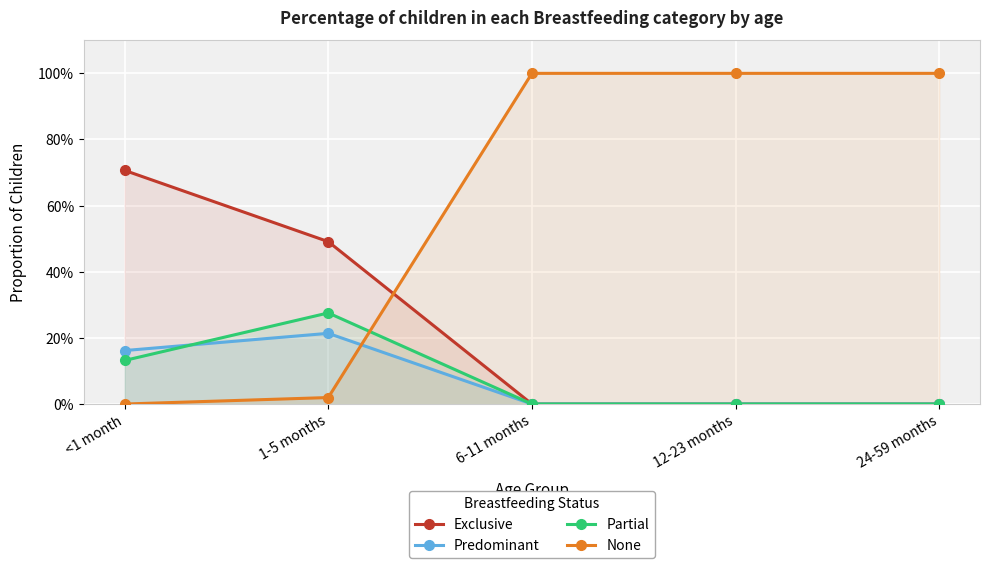

Reading right to left, what are all the values shown in this chart?

Exclusive: 0.0	0.0	0.0	0.5	0.7
Predominant: 0.0	0.0	0.0	0.2	0.2
Partial: 0.0	0.0	0.0	0.3	0.1
None: 1.0	1.0	1.0	0.0	0.0